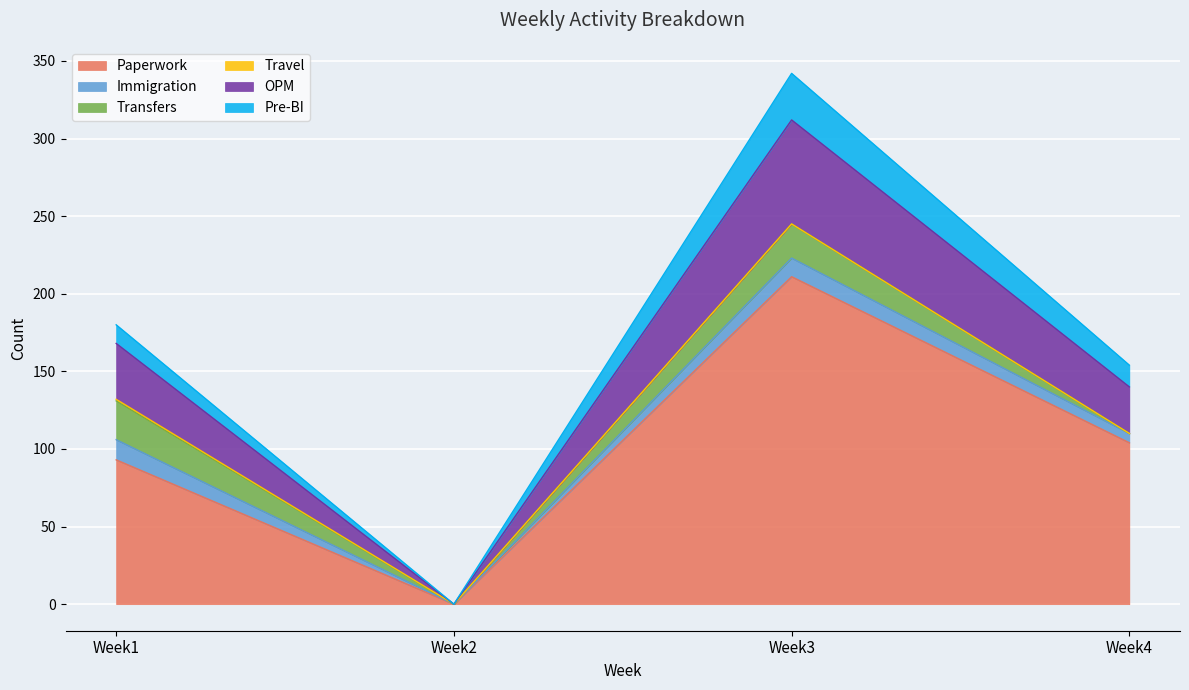

True or false: OPM has a value of 75 at Week4.

False